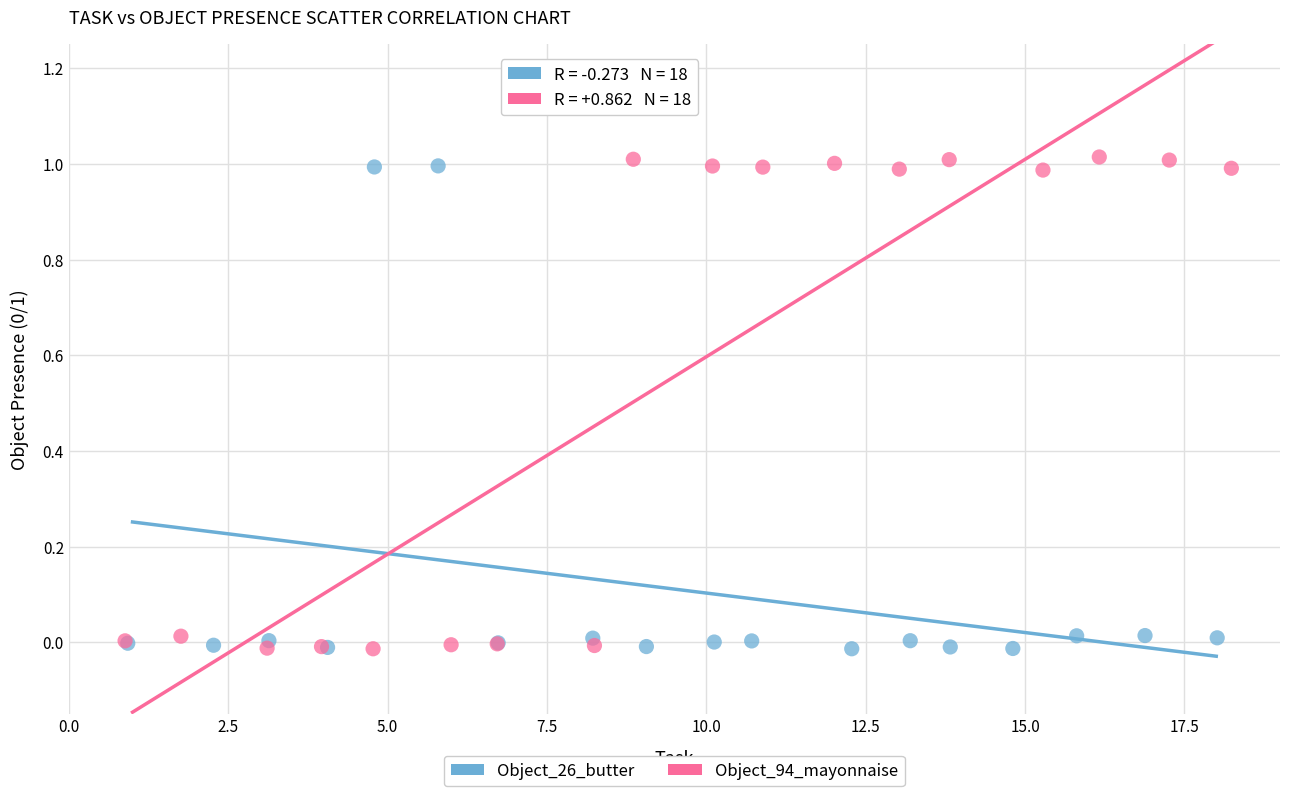

Which series contains the highest Y value?

Object_94_mayonnaise